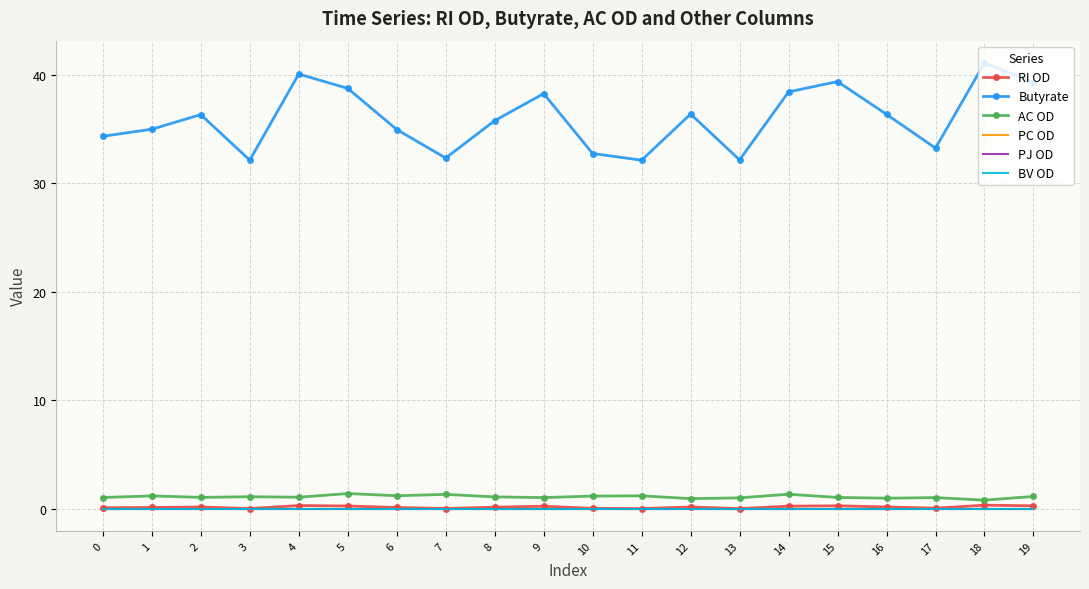

What is the greatest value displayed?

41.1